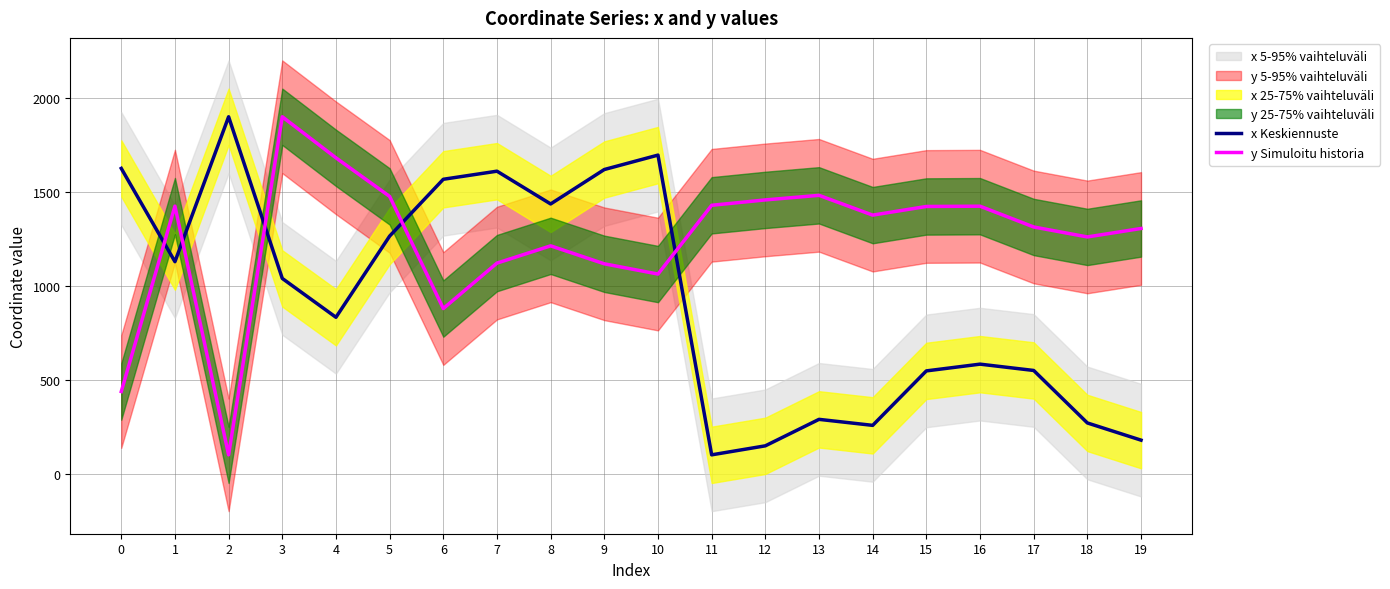

What is the value of the x Keskiennuste point at the 18th from the left?

549.2